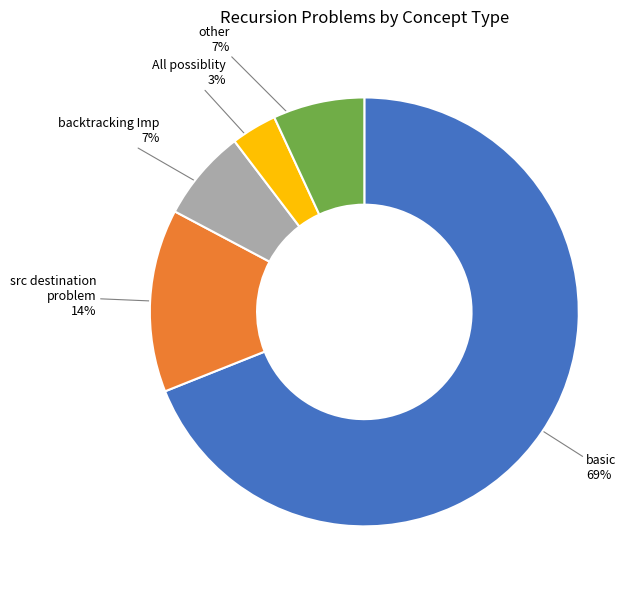

Count the number of slices in the pie.

5